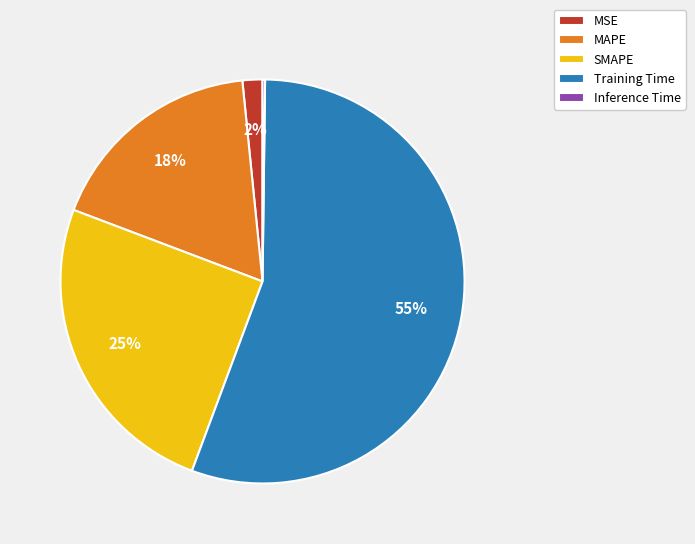

Is Training Time the majority of the pie?

Yes